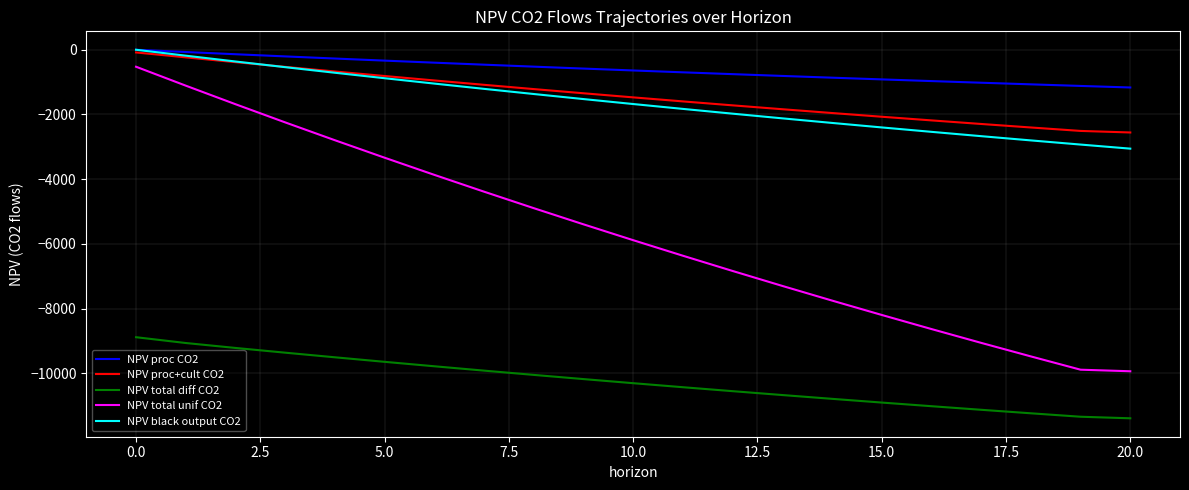

Does the chart have visible grid lines?

Yes